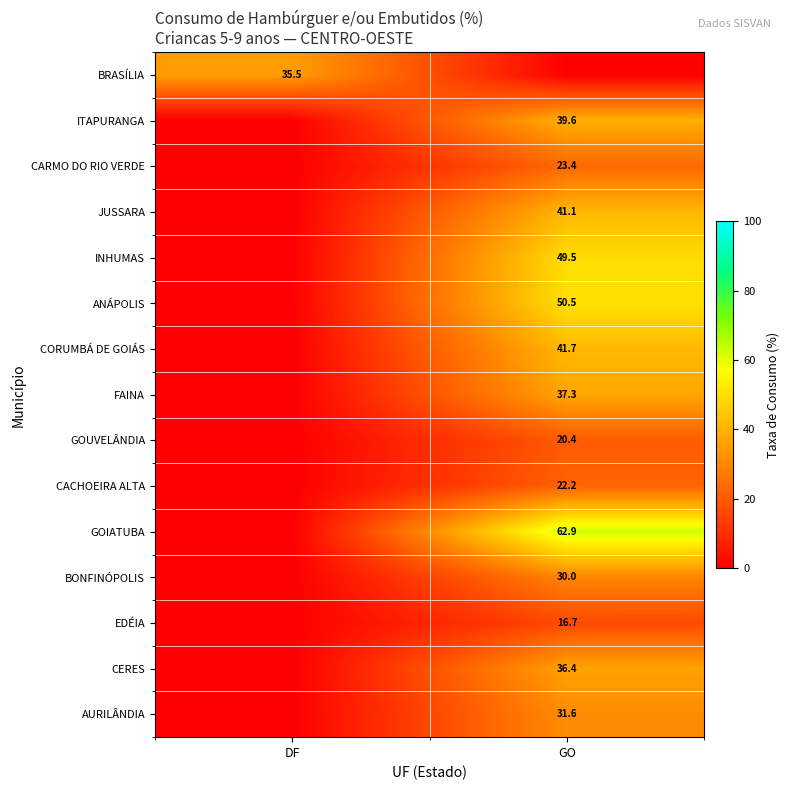

The value of CERES at GO is 22.6. True or false?

False